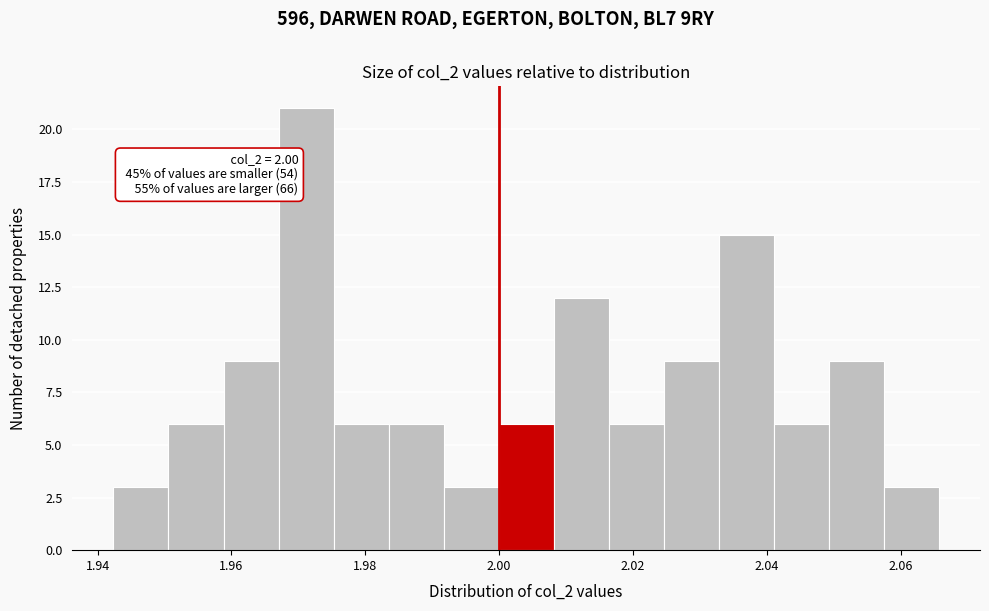

Over which range of the x-axis is the bar tallest?

1.968 to 1.976